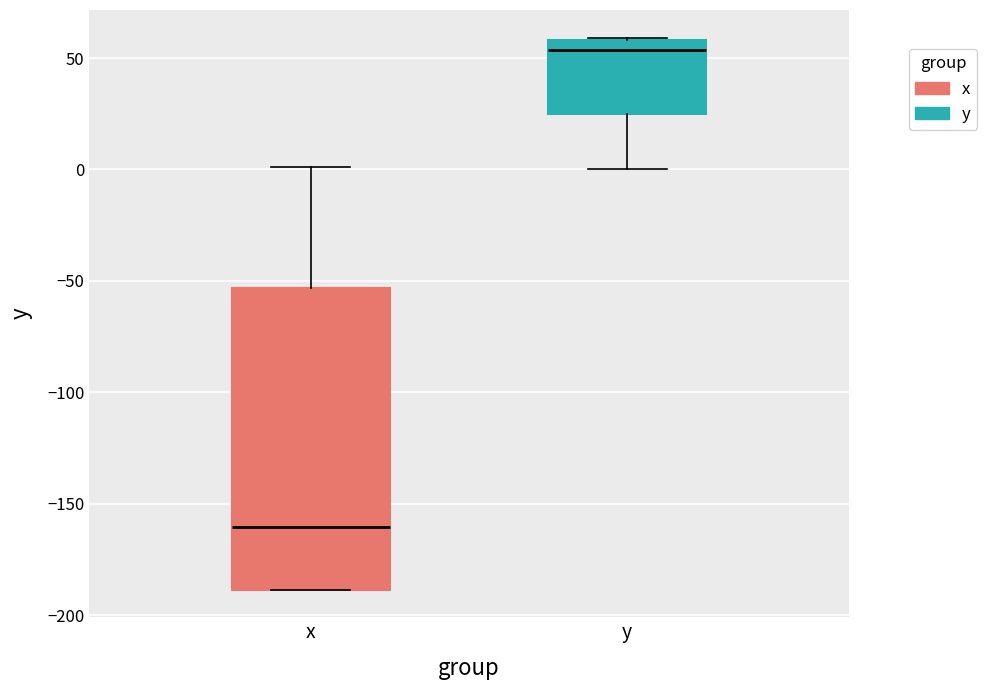

Which box is the tallest, from its lower edge to its upper edge?

x